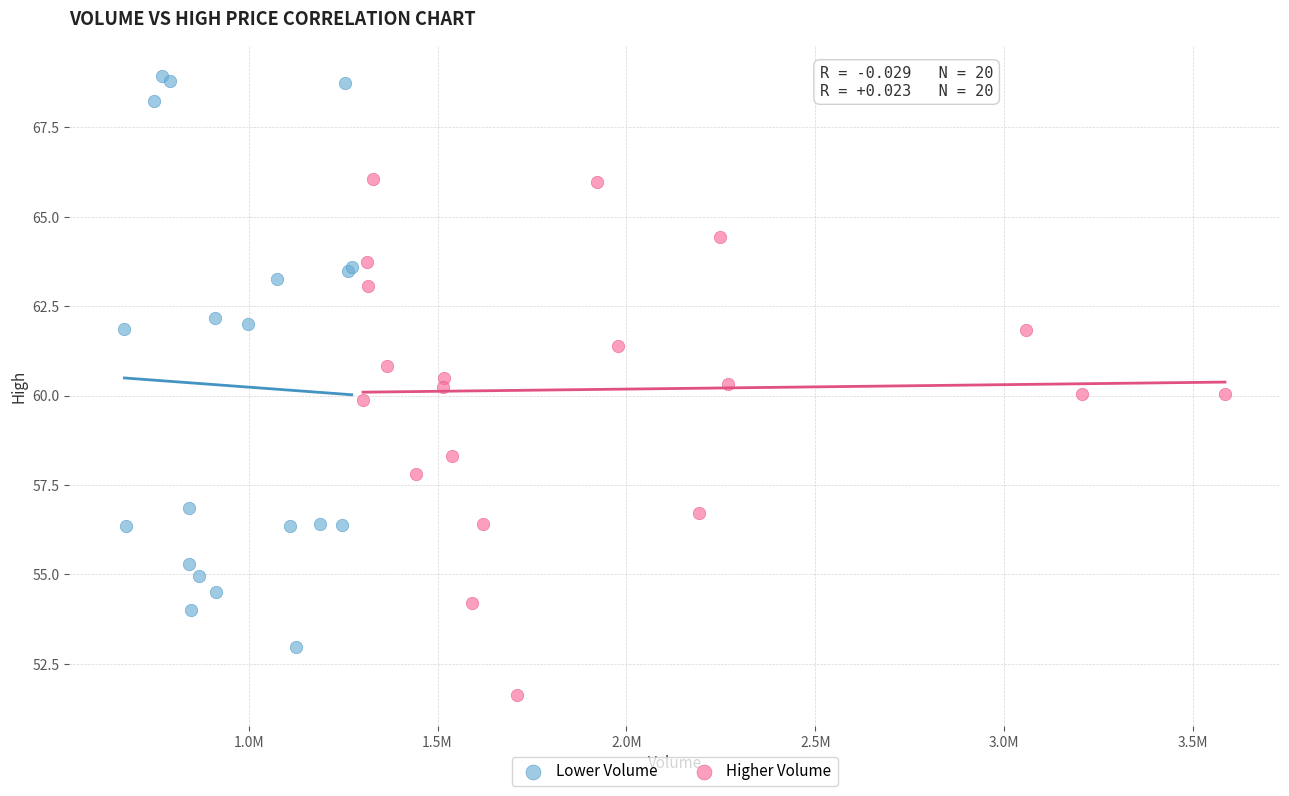

Which series reaches the minimum Y coordinate?

Higher Volume